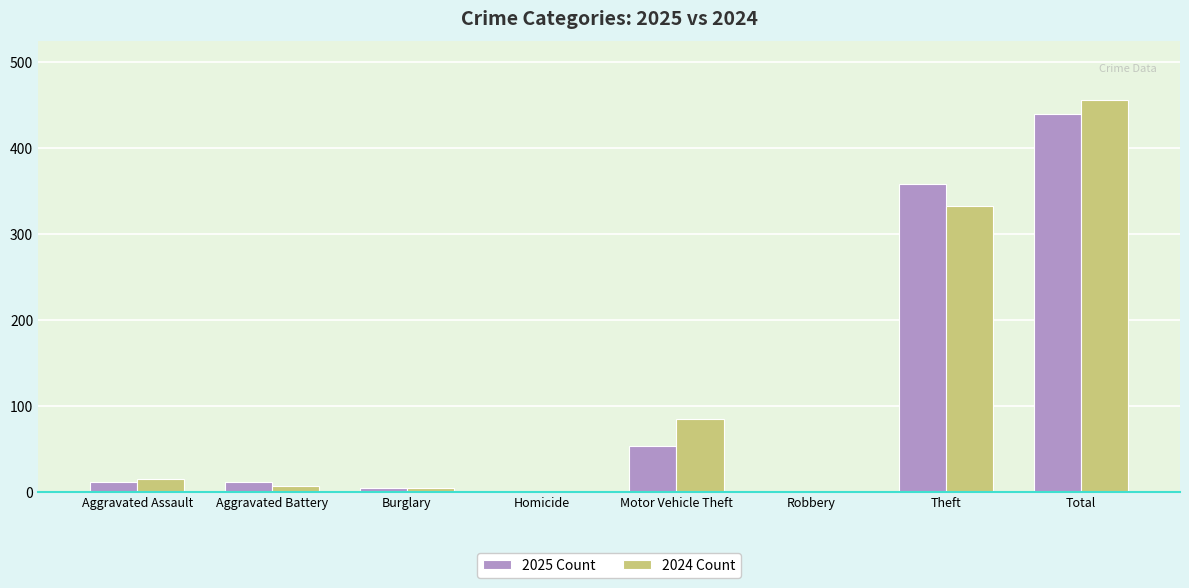

What is the sum of all 2024 Count values?

900